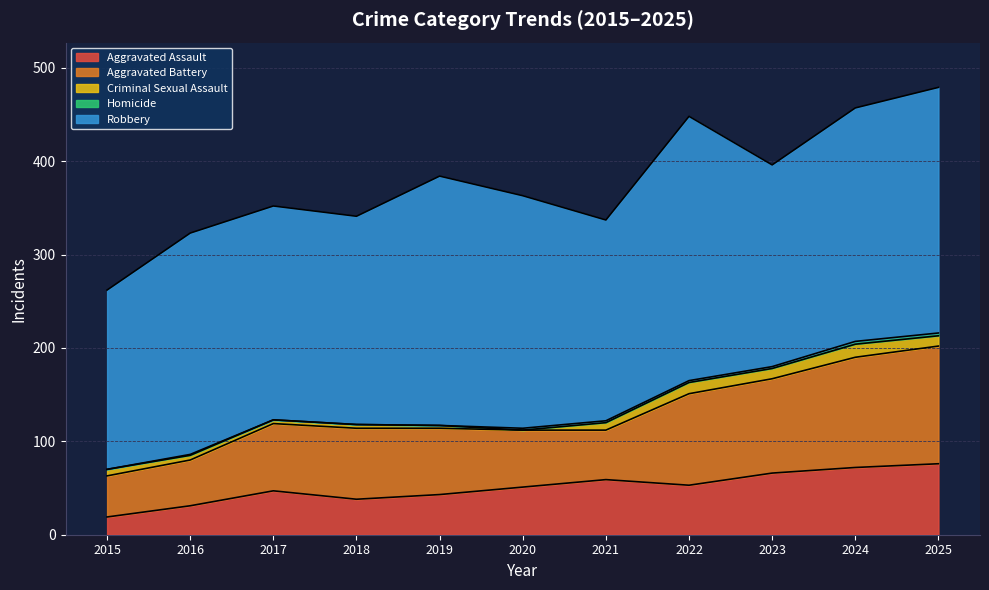

Which series has the widest spread of values?

Robbery